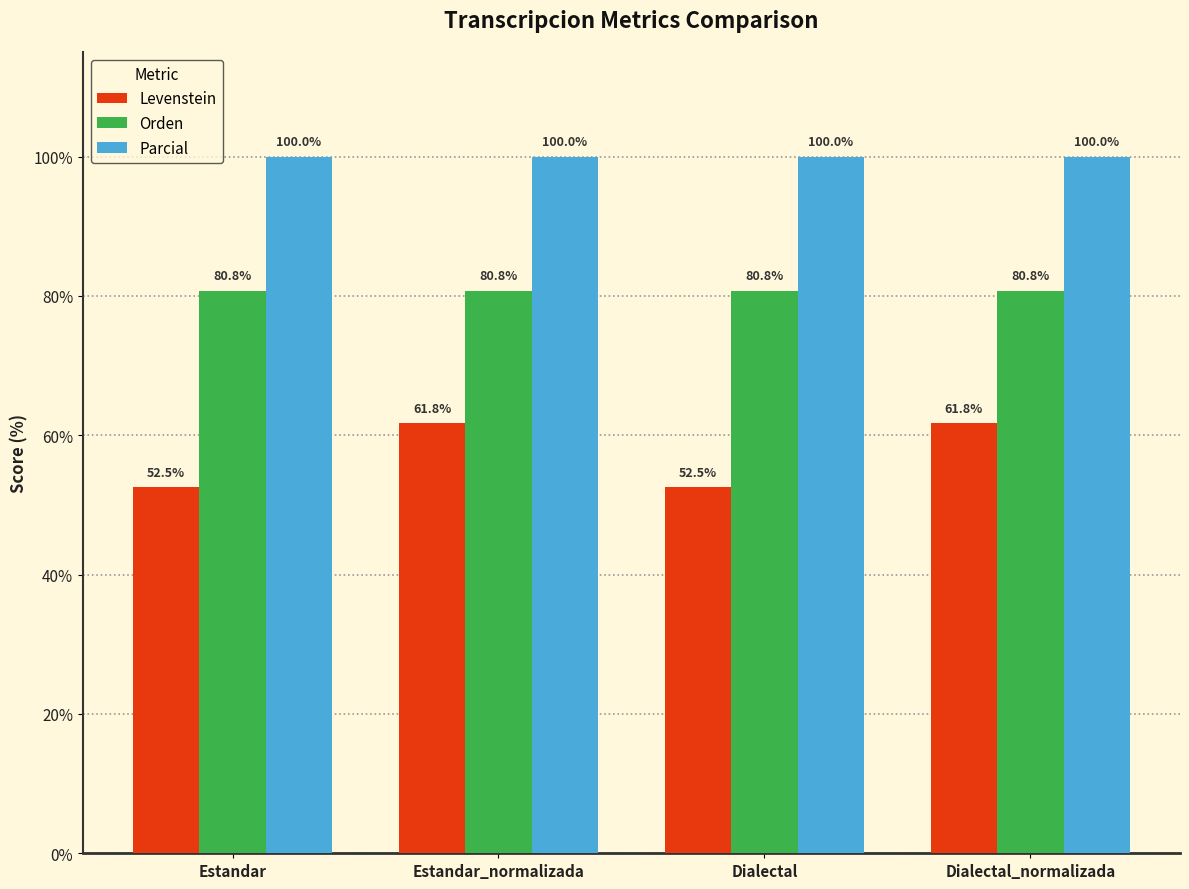

What is the smallest value displayed?

52.5